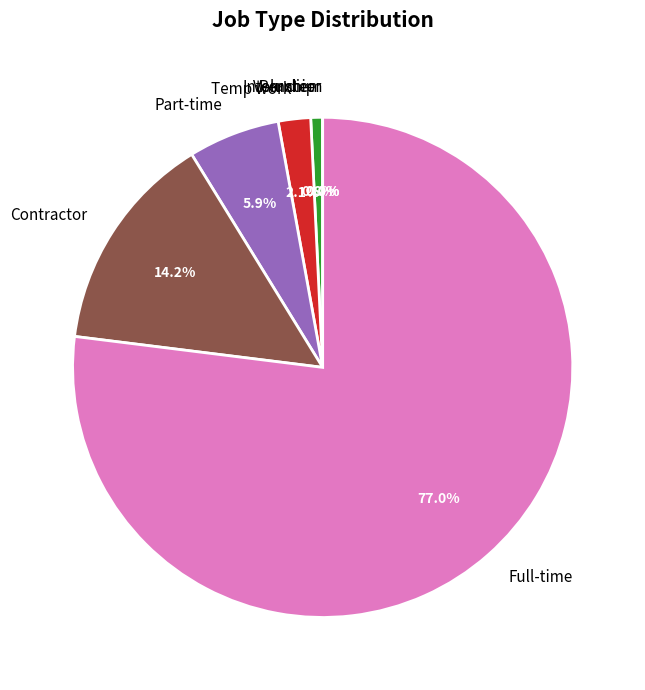

What percentage do Contractor and Internship together represent?

15.0%